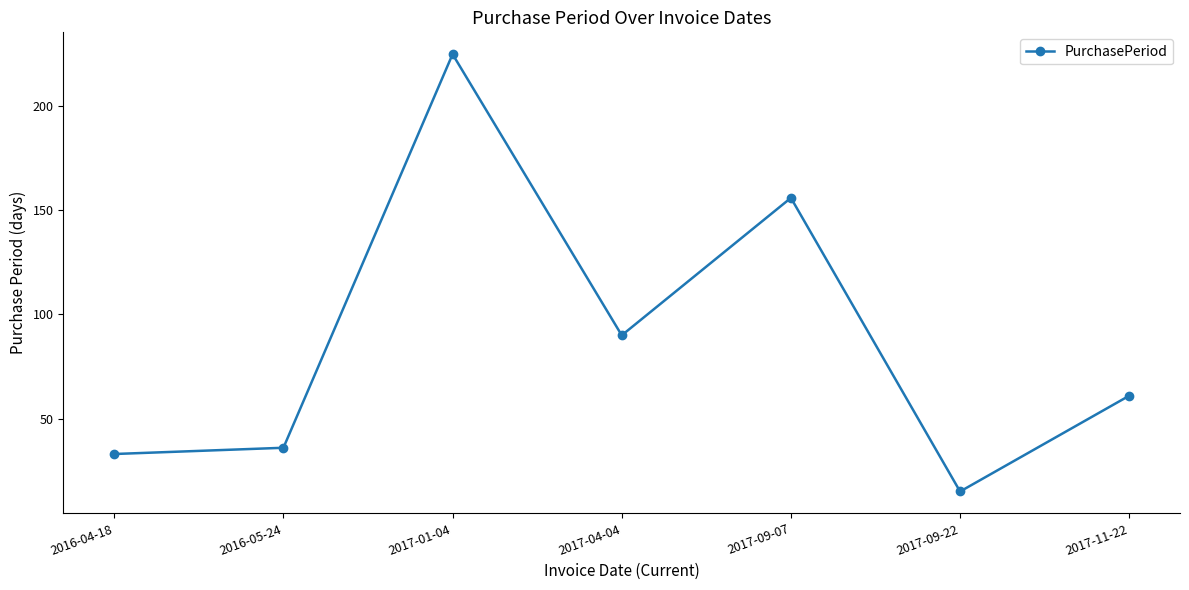

Between 2017-09-07 and 2017-09-22, which is larger?

2017-09-07